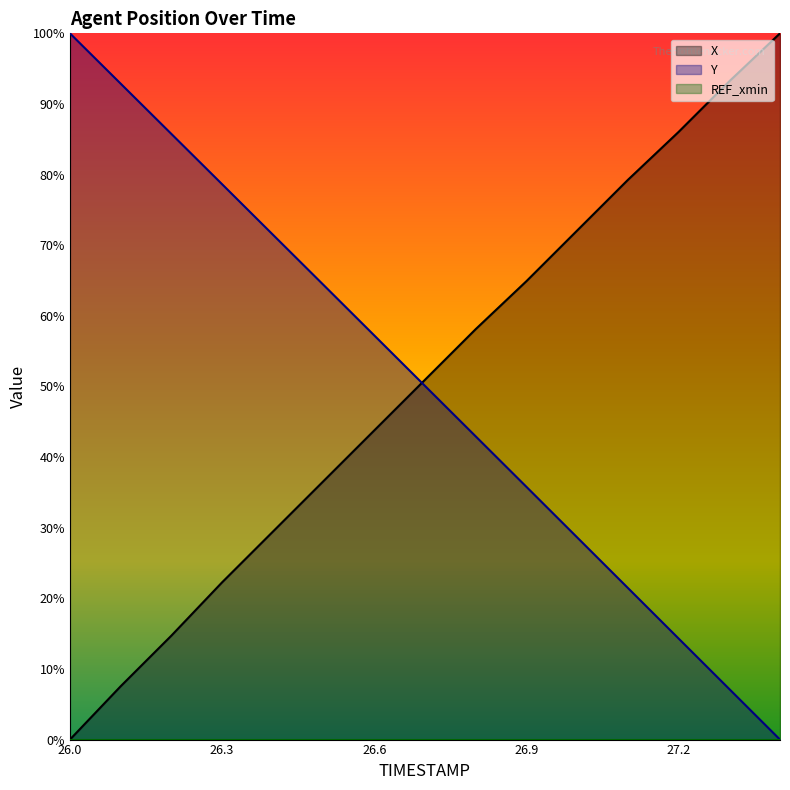

Does the chart display data point markers on the line(s)?

No